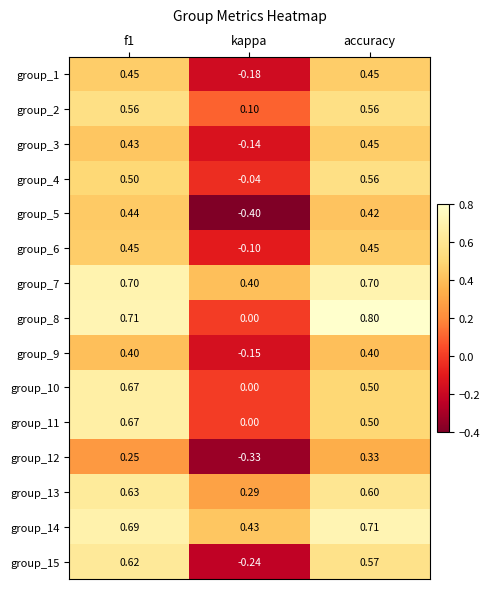

At which label is group_5 closest to 0?

kappa